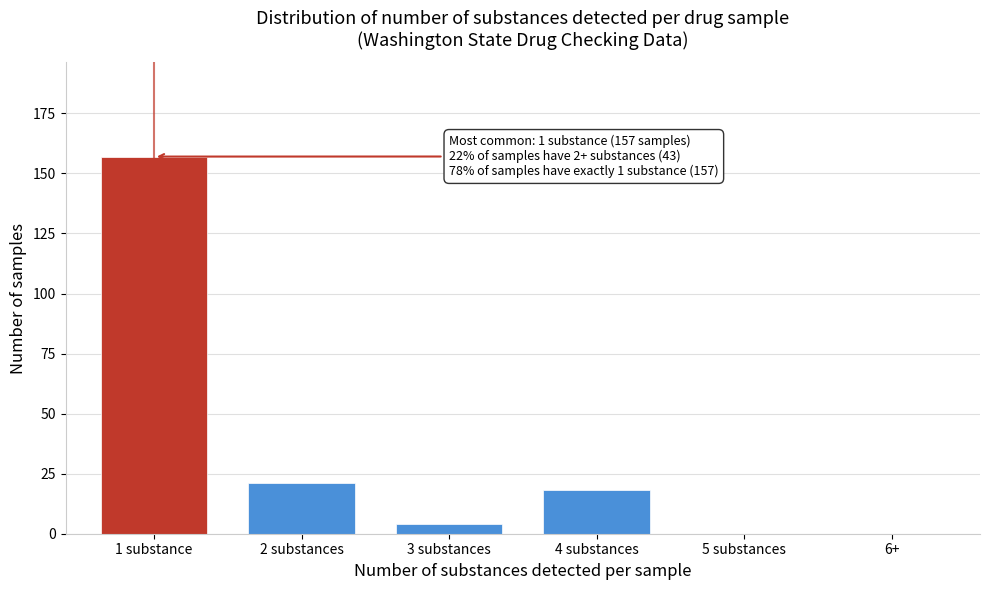

Reading left to right, transcribe all the data shown in this chart.

1 substance=157	2 substances=21	3 substances=4	4 substances=18	5 substances=0	6+=0